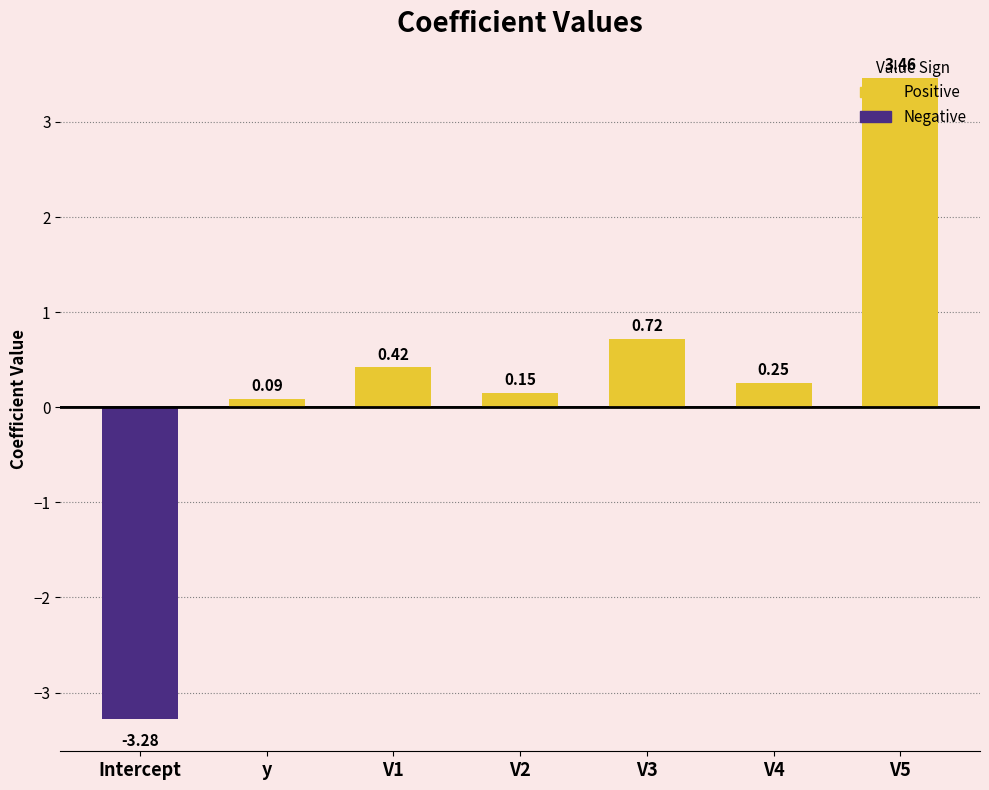

How many values are above zero?

6